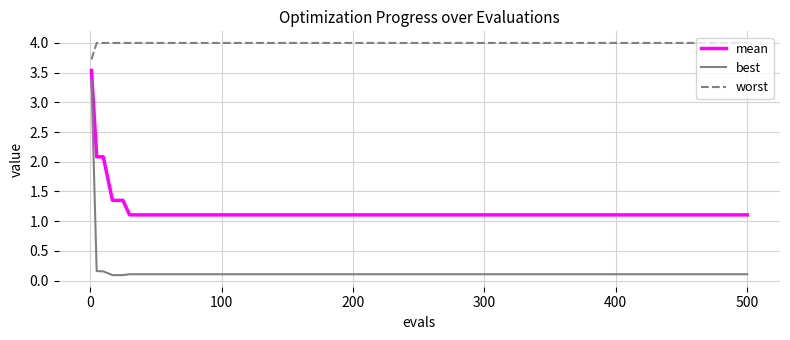

Which series has the largest total across all categories?

worst